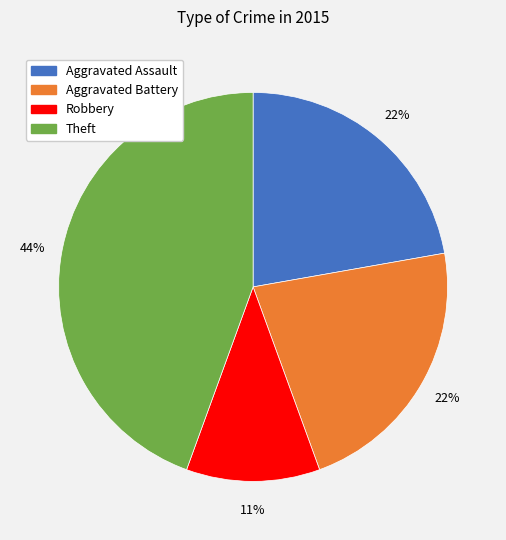

Is there a majority slice in this chart?

No